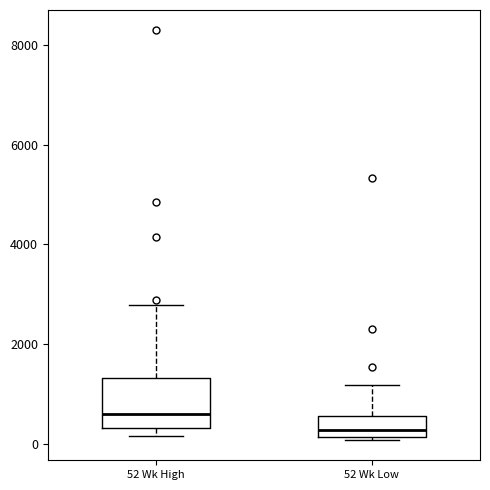

Reading left to right, read every box against the y-axis: the position of its median line, the range the box covers, and the ends of its whiskers. The values are not printed on the chart, so give them approximately, as read against the axis.

52 Wk High: median 600, box 400 to 1400, whiskers 200 to 2800
52 Wk Low: median 200 (just above the box's lower edge), box 200 to 600, whiskers 0 to 1200